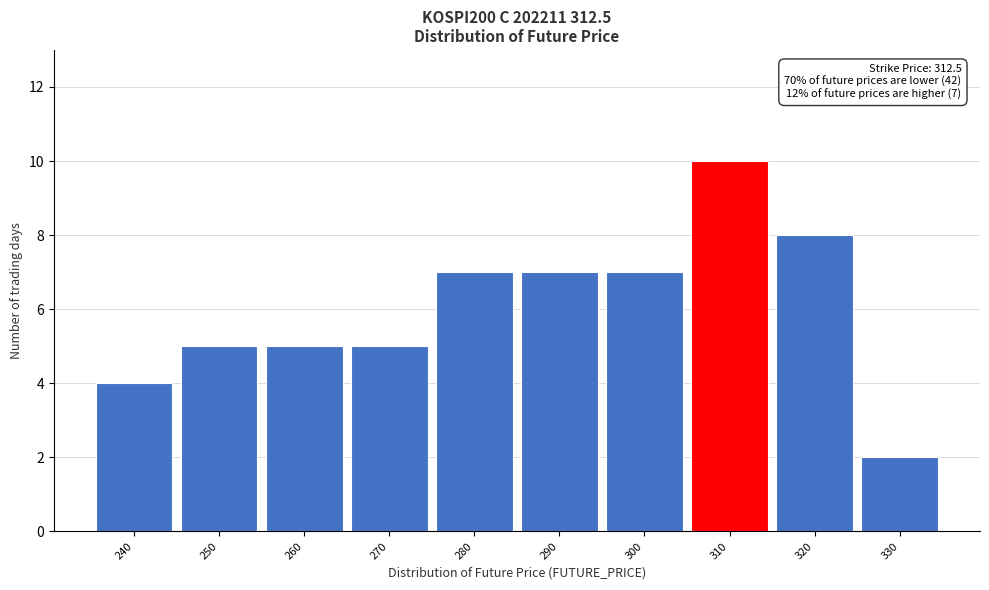

Reading left to right, extract all data points from this chart.

4	5	5	5	7	7	7	10	8	2